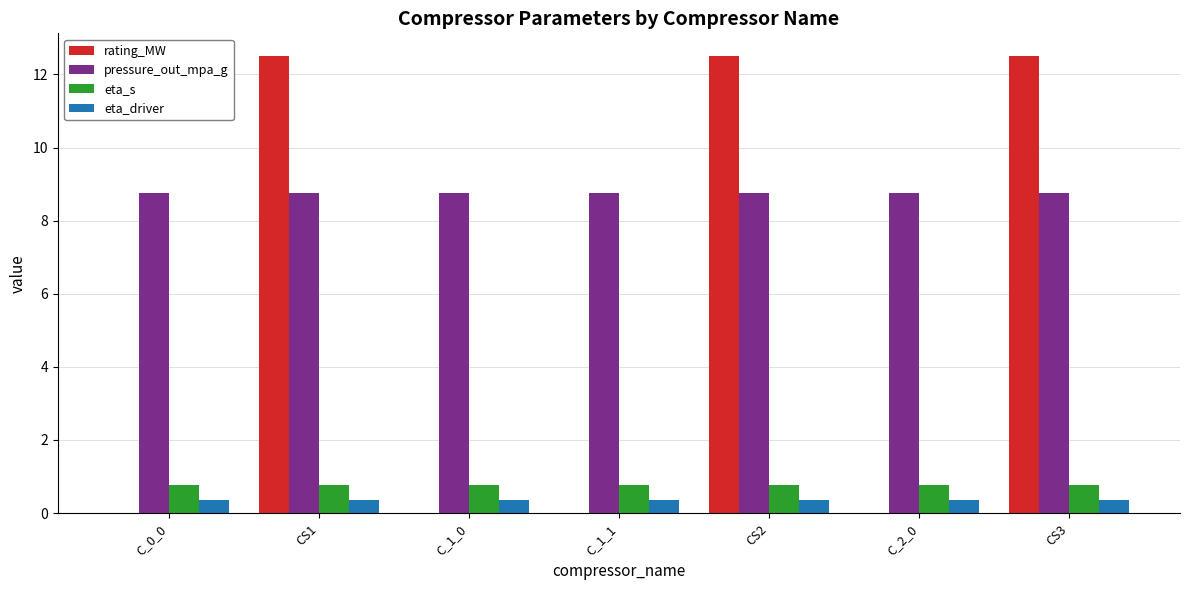

What is the sum of the rating_MW values at CS3 and C_1_0?

12.5